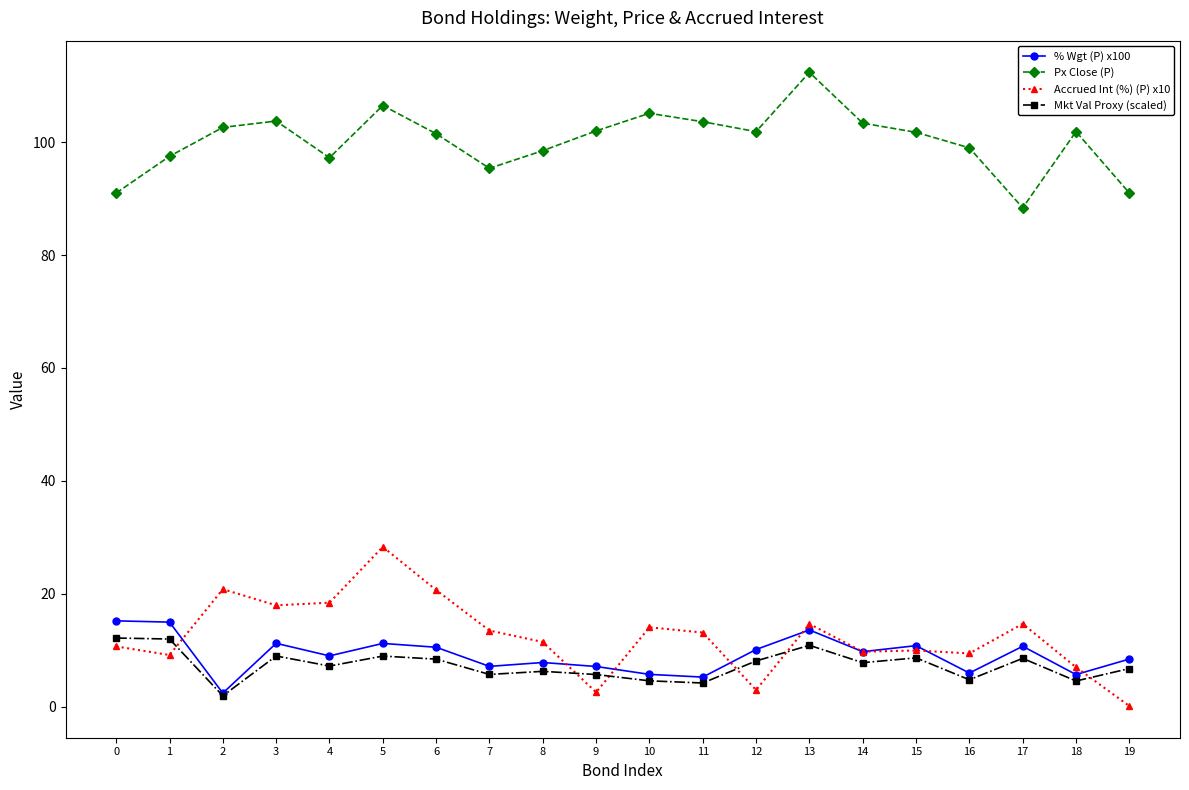

Which category has the lowest value in the Accrued Int (%) (P) x10 series?

19